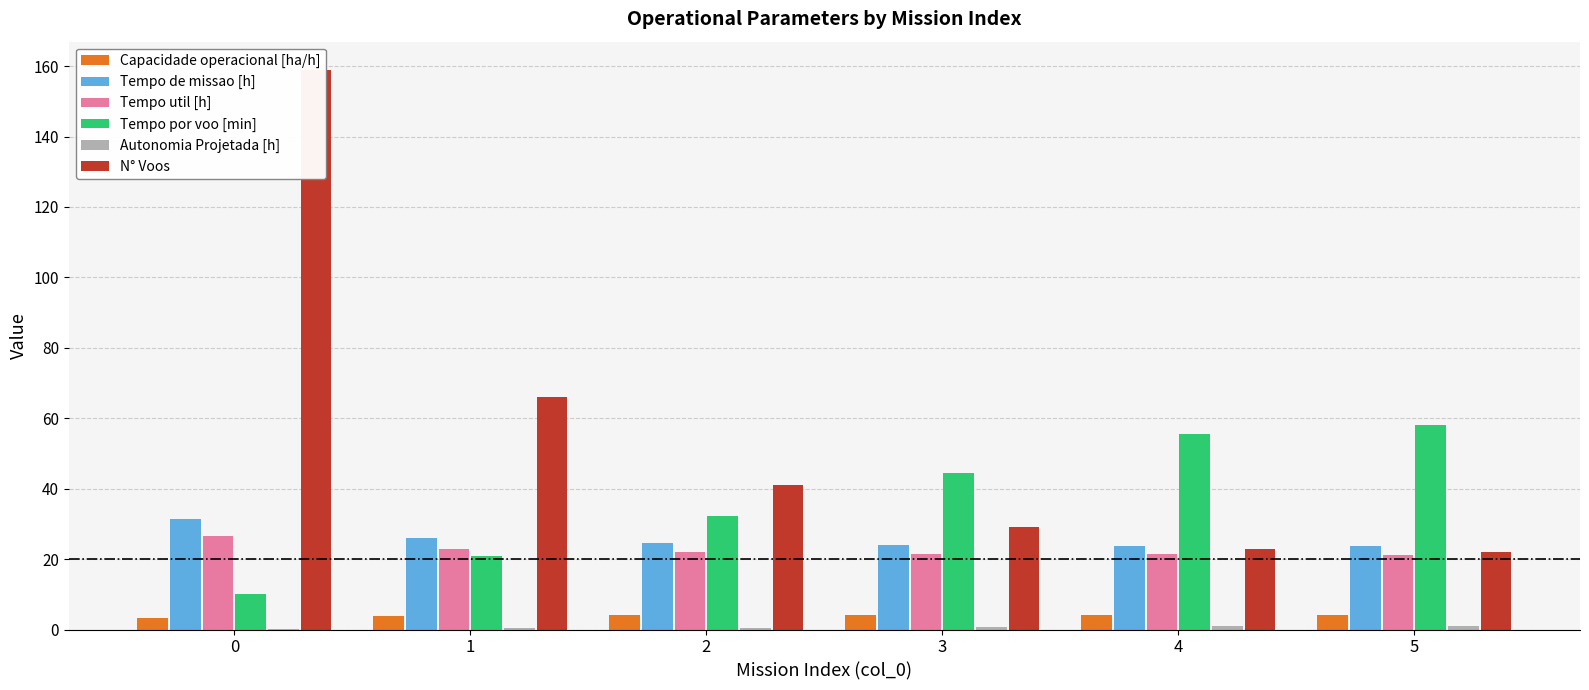

What is the difference between the second highest and minimum values in the Tempo de missao [h] series?

2.5